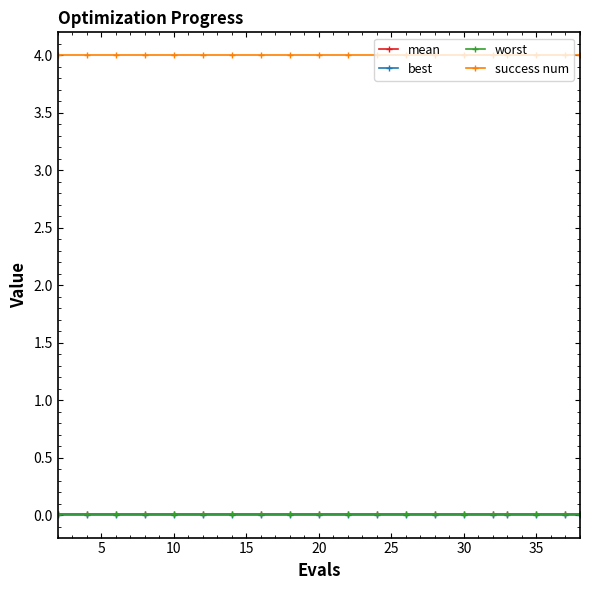

Does the chart have visible grid lines?

No